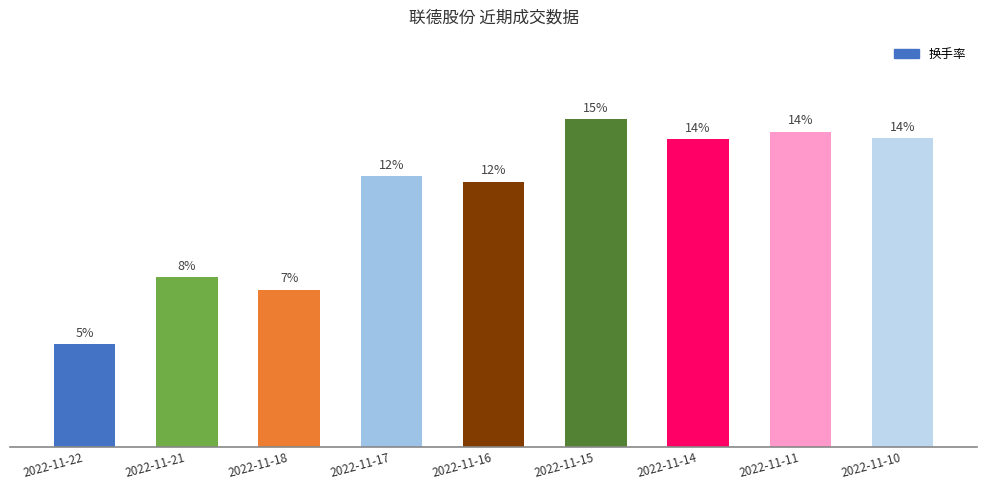

Approximately how many times larger is the value at 2022-11-21 compared to 2022-11-10?

0.6